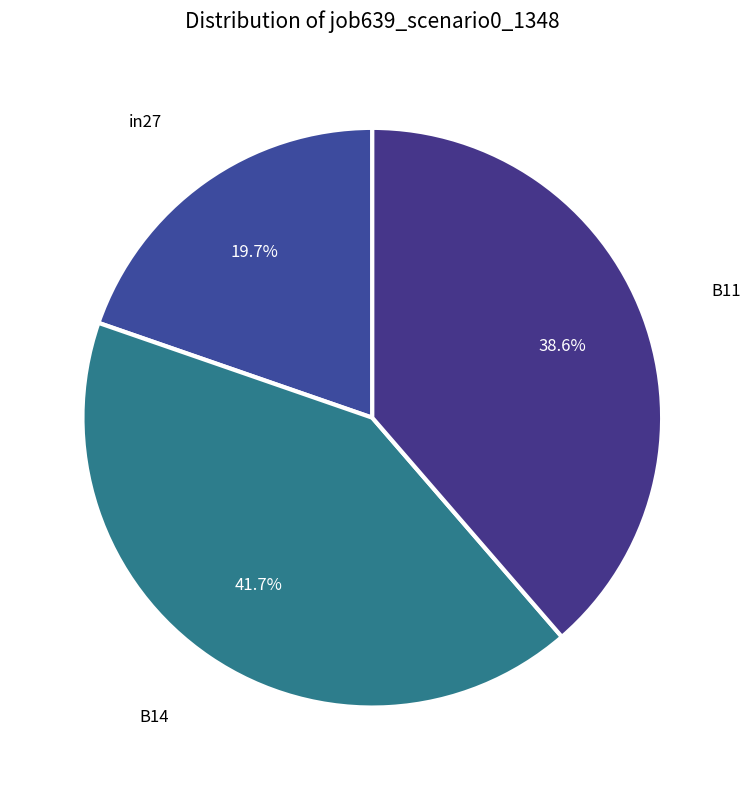

To the nearest percent, what is the difference between the largest and smallest slice percentages?

22%